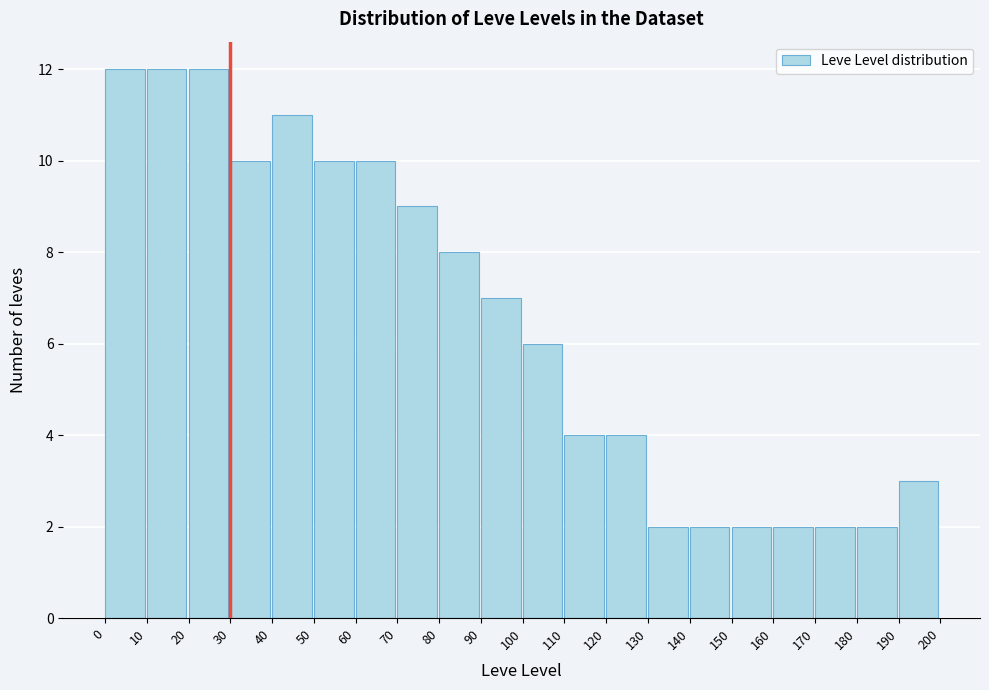

Reading left to right, transcribe this chart: for each bar, give the range it covers on the x-axis and its height. The values are not printed on the chart, so give them approximately, as read against the axis.

0 to 10: 12
10 to 20: 12
20 to 30: 12
30 to 40: 10
40 to 50: 11
50 to 60: 10
60 to 70: 10
70 to 80: 9
80 to 90: 8
90 to 100: 7
100 to 110: 6
110 to 120: 4
120 to 130: 4
130 to 140: 2
140 to 150: 2
150 to 160: 2
160 to 170: 2
170 to 180: 2
180 to 190: 2
190 to 200: 3